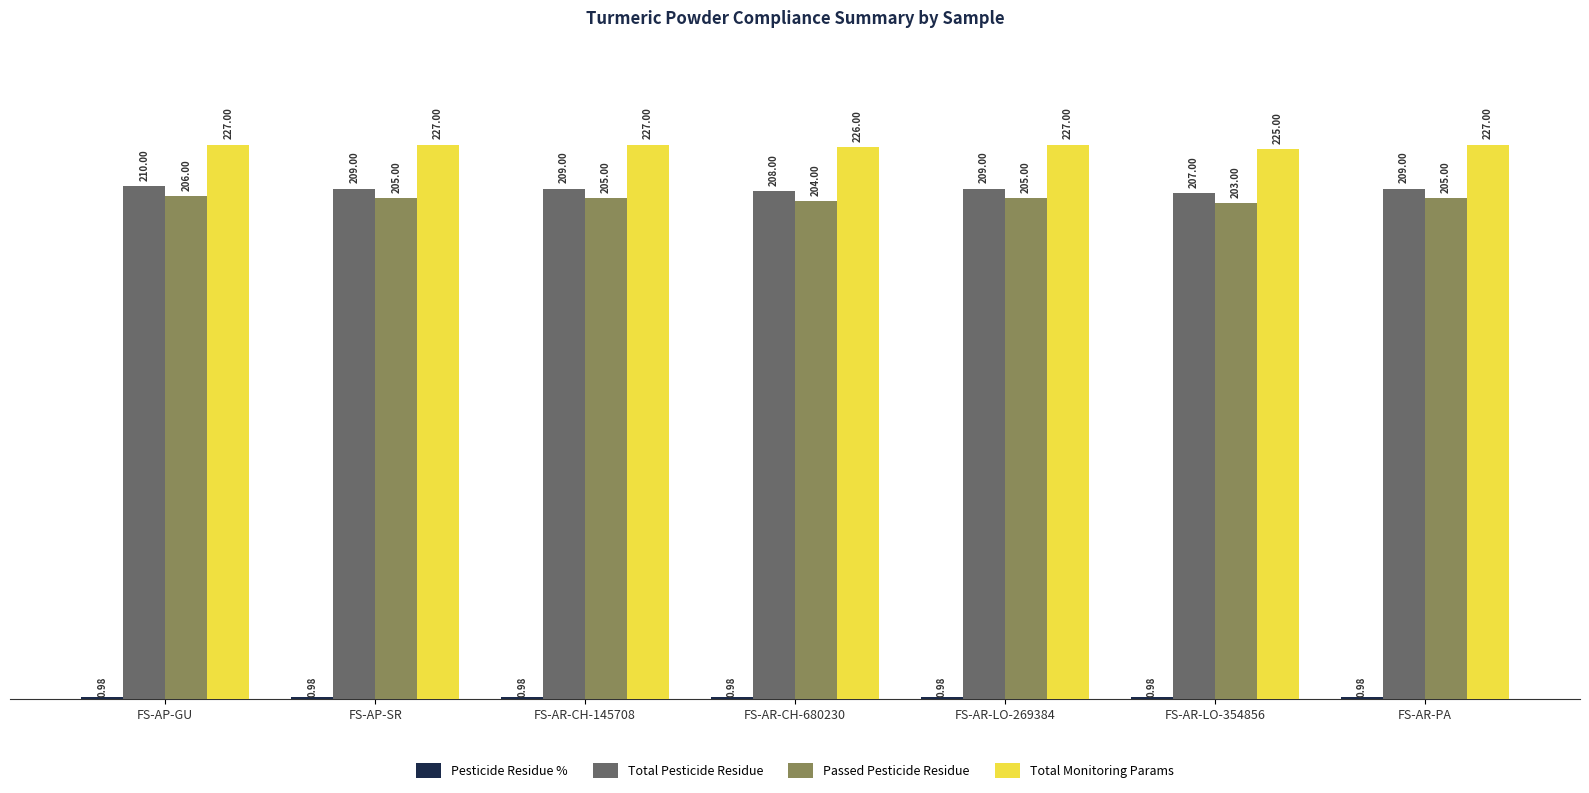

What is the maximum value shown in the chart?

227.0